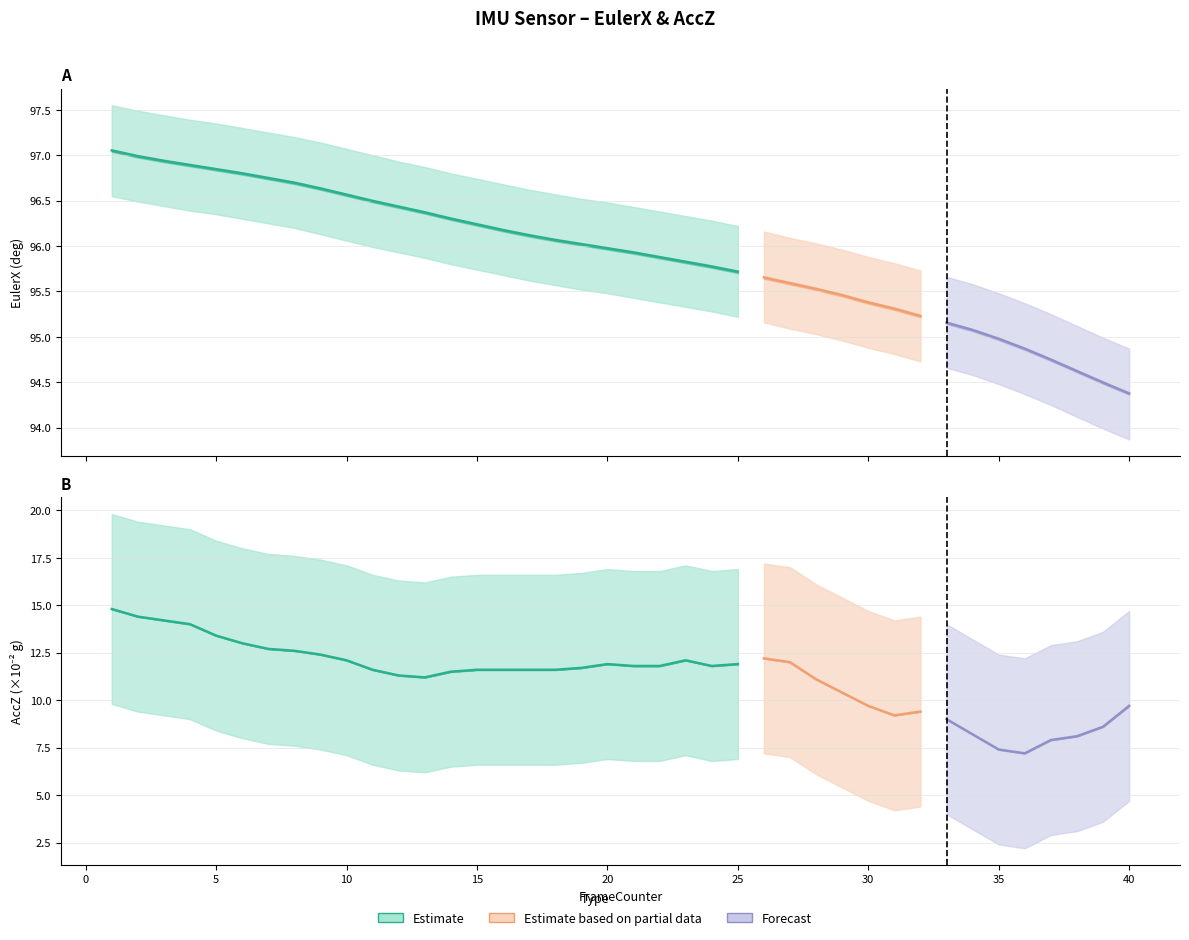

At which category does the chart reach its peak across all series?

1